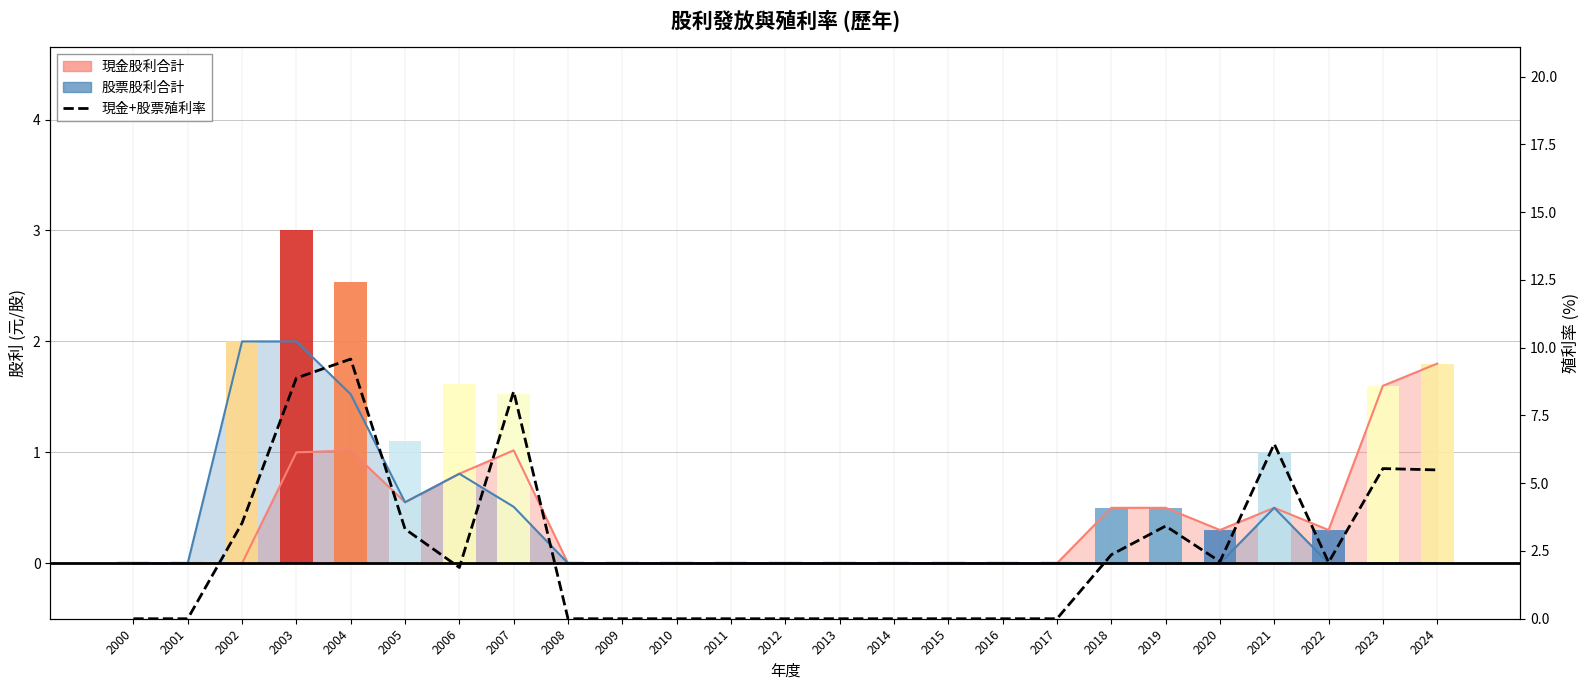

Between 2003 and 2015, which is larger?

2003